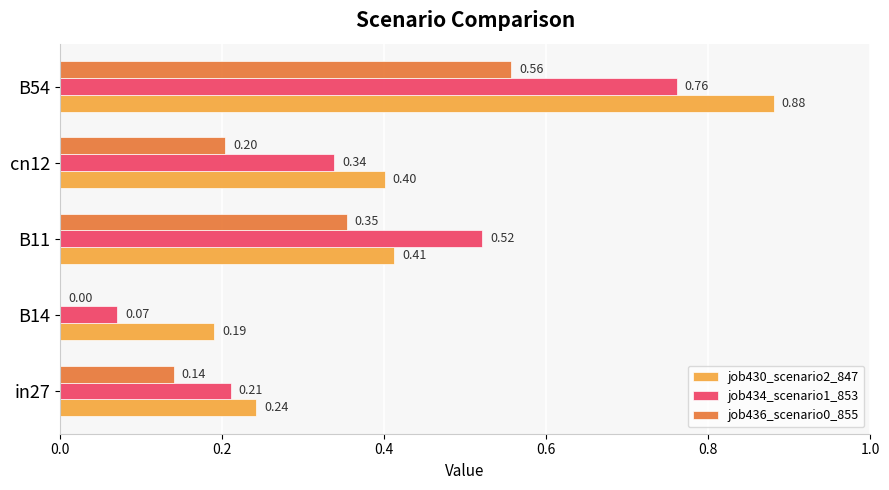

What is the total value across all series at B54?

2.2